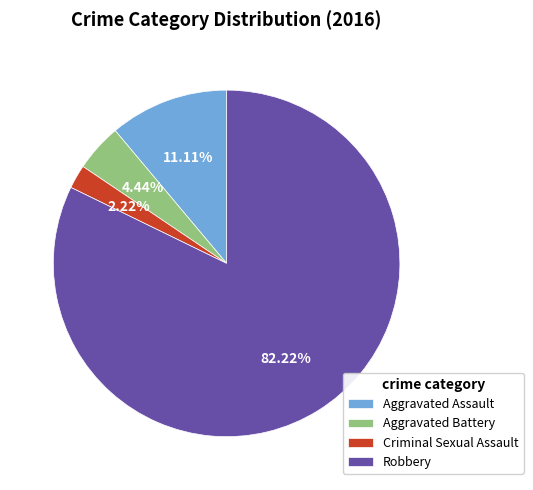

How many segments does this pie chart have?

4